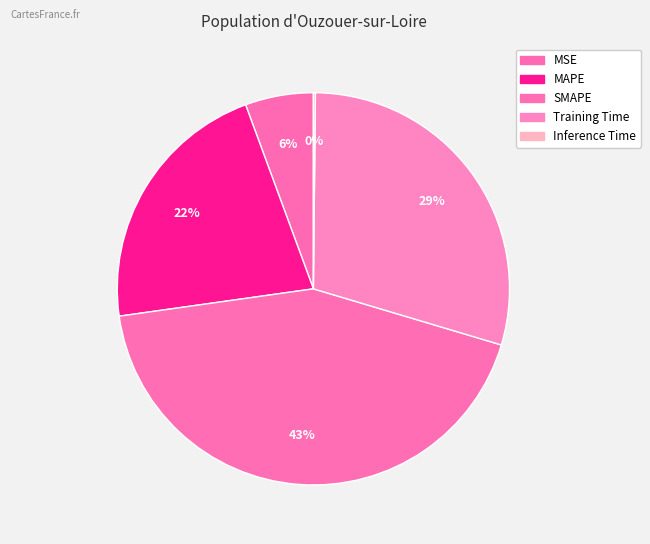

Count the number of slices in the pie.

5